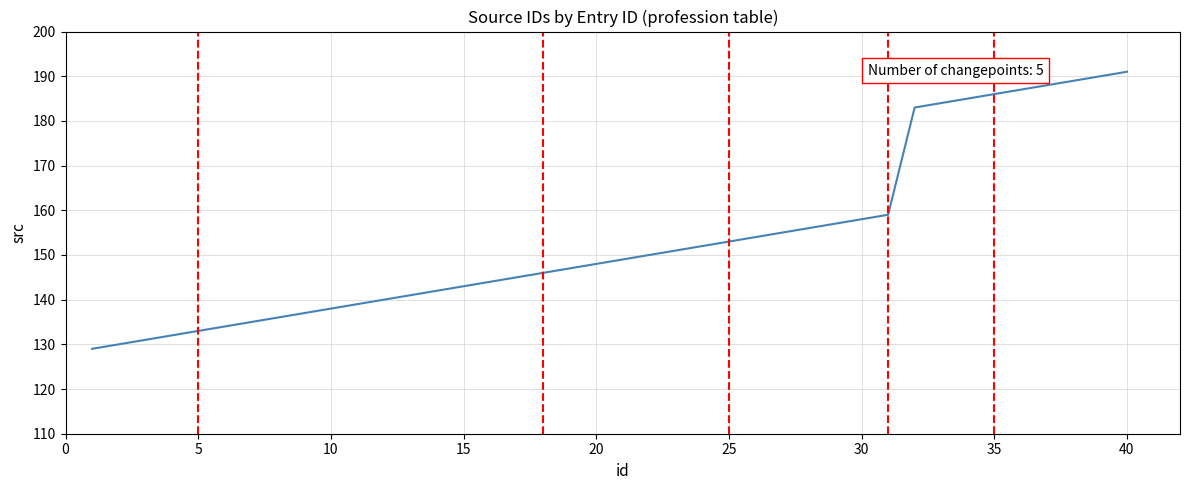

What is the difference between the maximum and minimum values?

62